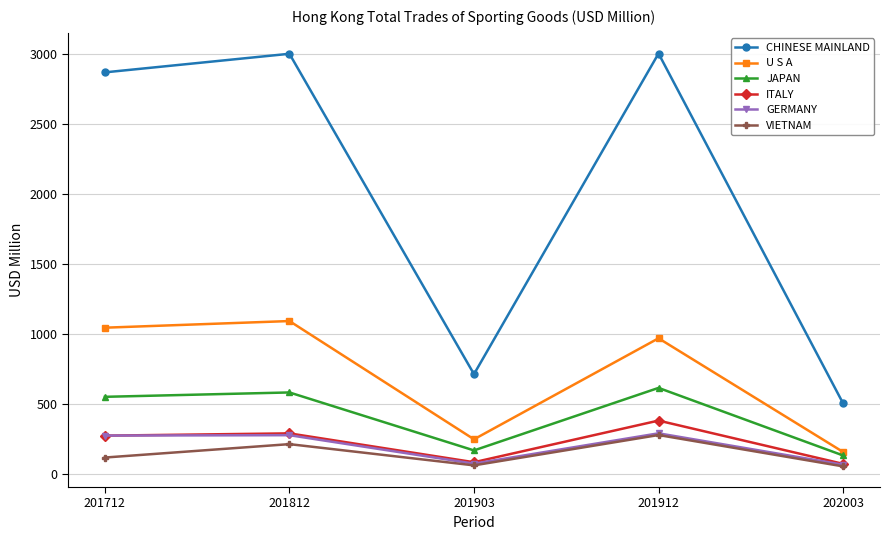

What is the value of the U S A point at the 2nd from the left?

1090.0